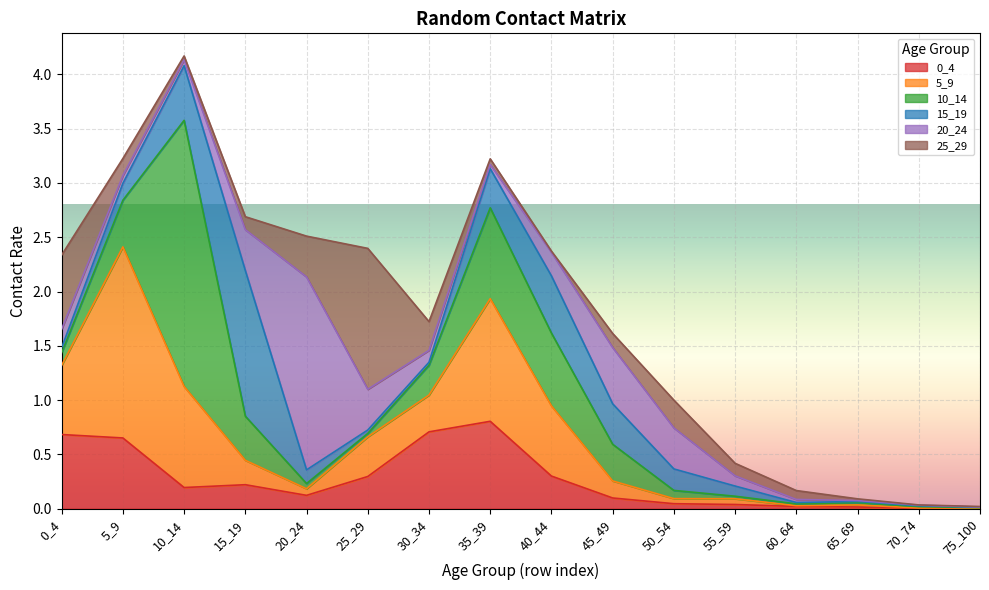

Where do 15_19 and 0_4 first cross each other?

5_9 and 10_14